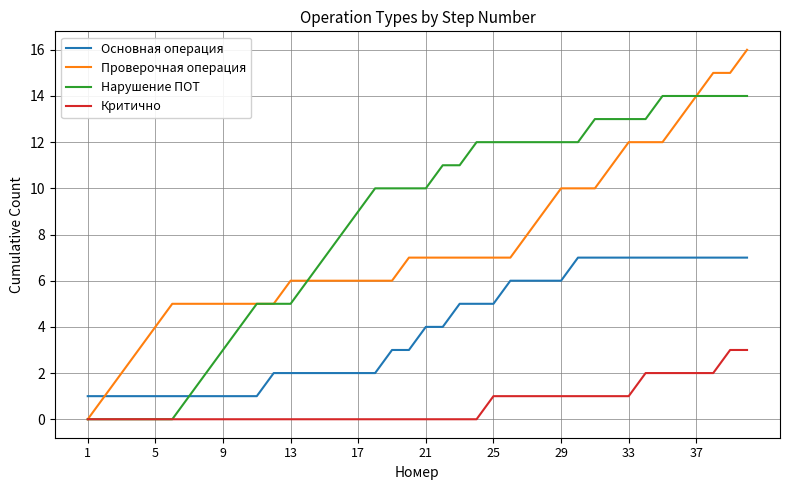

Rank the series by their maximum value, from highest to lowest.

Проверочная операция, Нарушение ПОТ, Основная операция, Критично